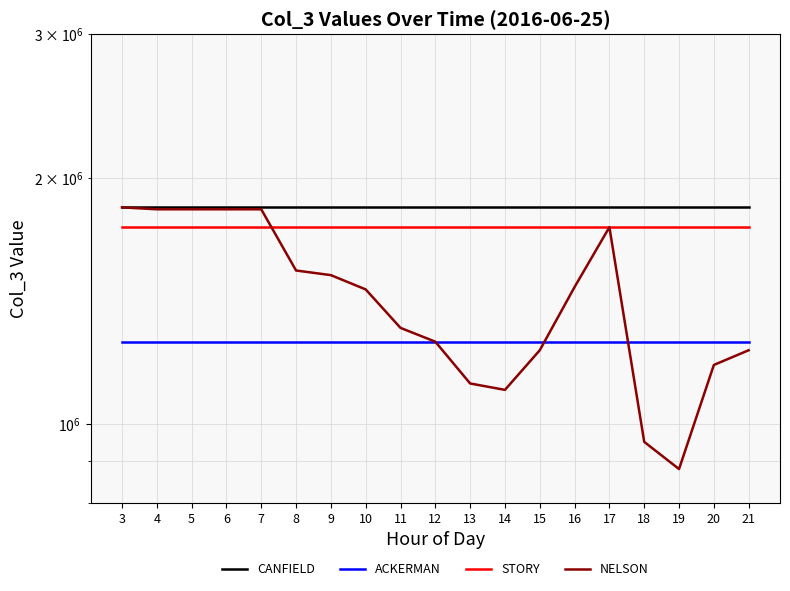

Which category has the lowest value across all series?

19